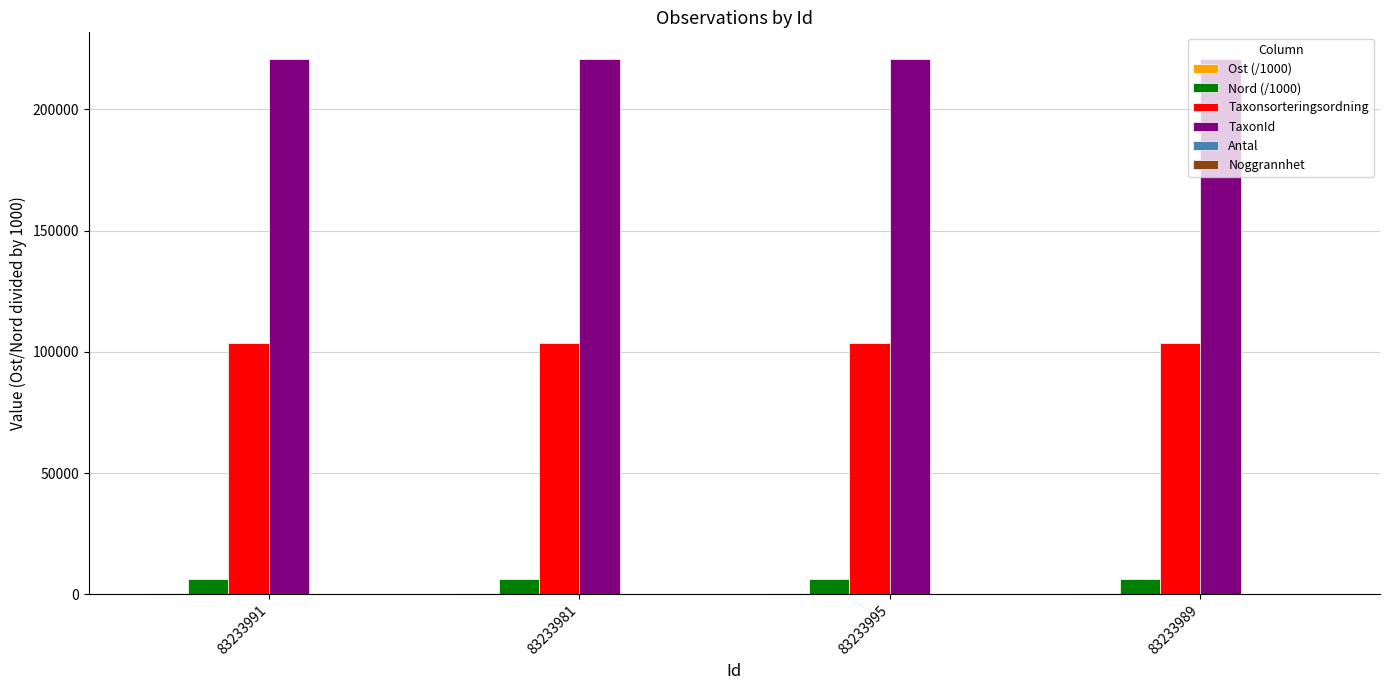

True or false: Taxonsorteringsordning has a value of 103812.0 at 83233981.

True